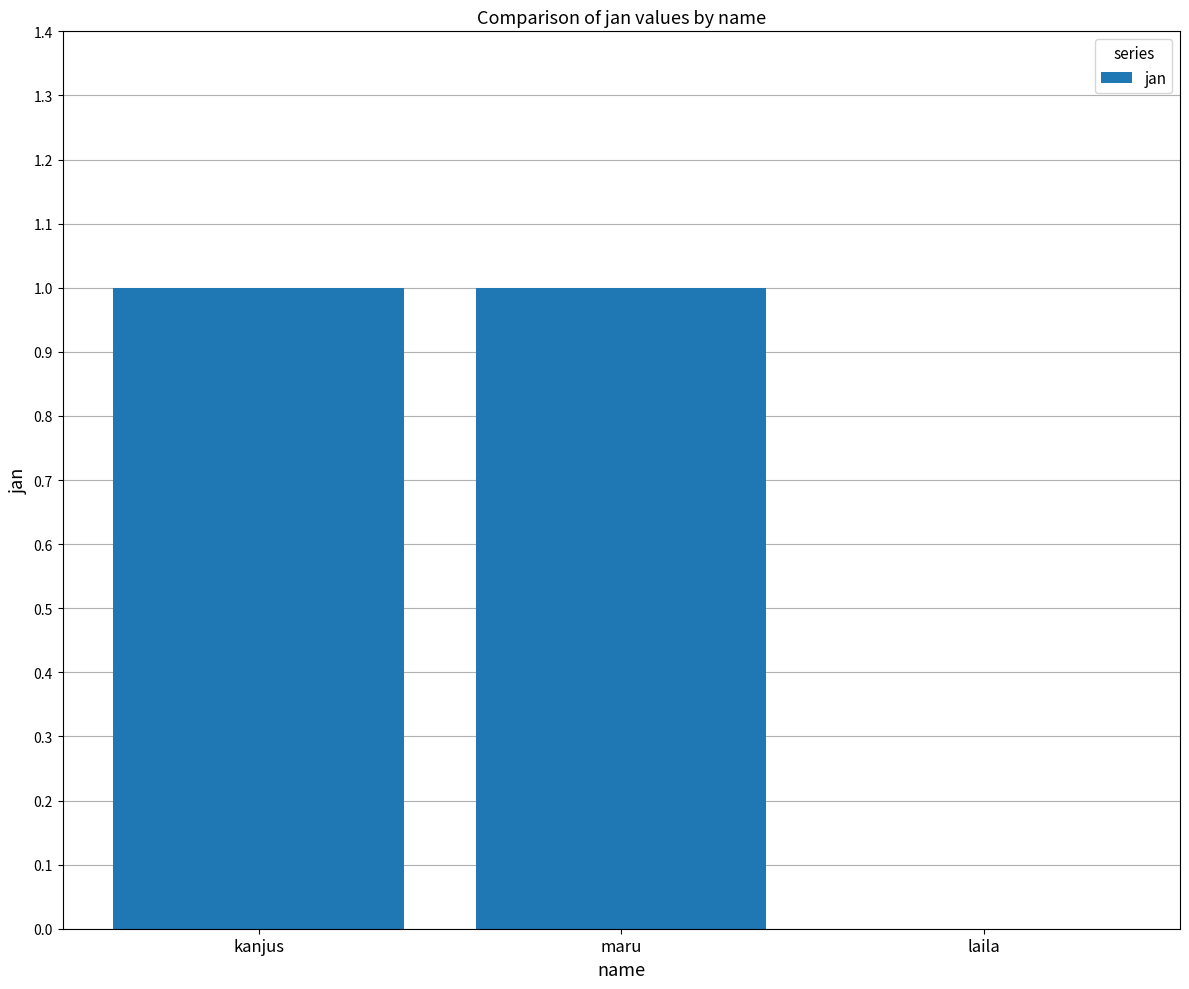

What is the sum of all values?

2